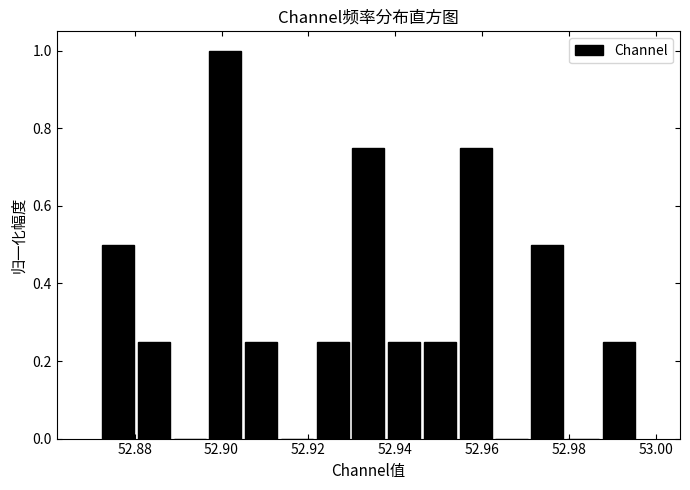

Reading left to right, list every bar in this chart as the range it spans on the x-axis followed by its height. Neither the bar edges nor the heights are printed on the chart, so give them approximately, as read against the axes.

52.872 to 52.880: 0.50
52.880 to 52.888: 0.26
52.888 to 52.896: 0
52.896 to 52.906: 1.00
52.906 to 52.914: 0.26
52.914 to 52.922: 0
52.922 to 52.930: 0.26
52.930 to 52.938: 0.76
52.938 to 52.946: 0.26
52.946 to 52.954: 0.26
52.954 to 52.962: 0.76
52.962 to 52.970: 0
52.970 to 52.980: 0.50
52.980 to 52.988: 0
52.988 to 52.996: 0.26